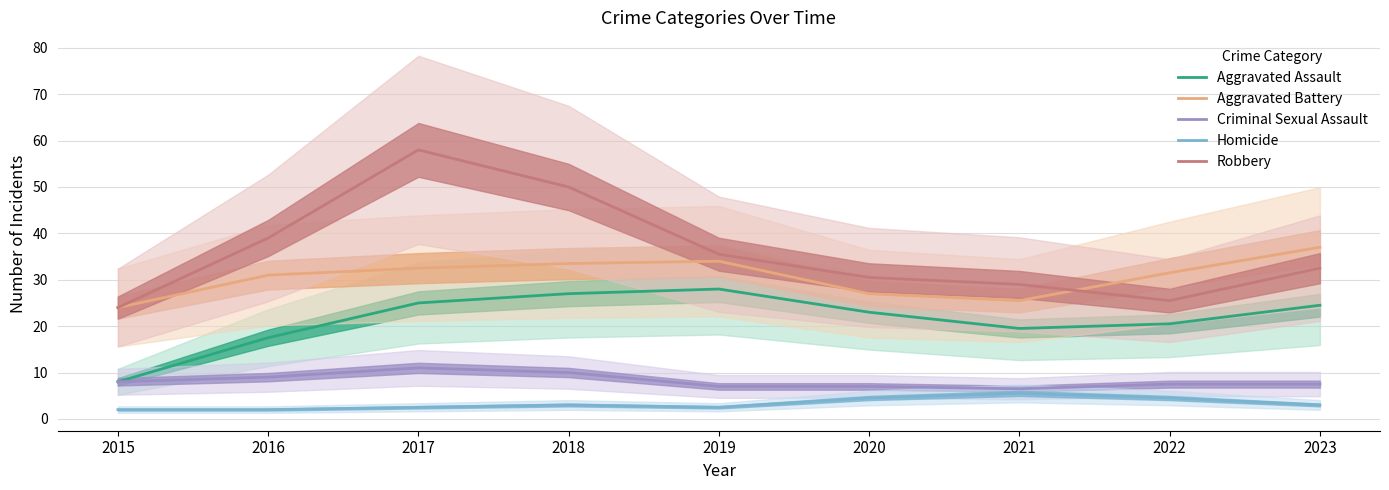

At which category is the sum across all series the highest?

2017